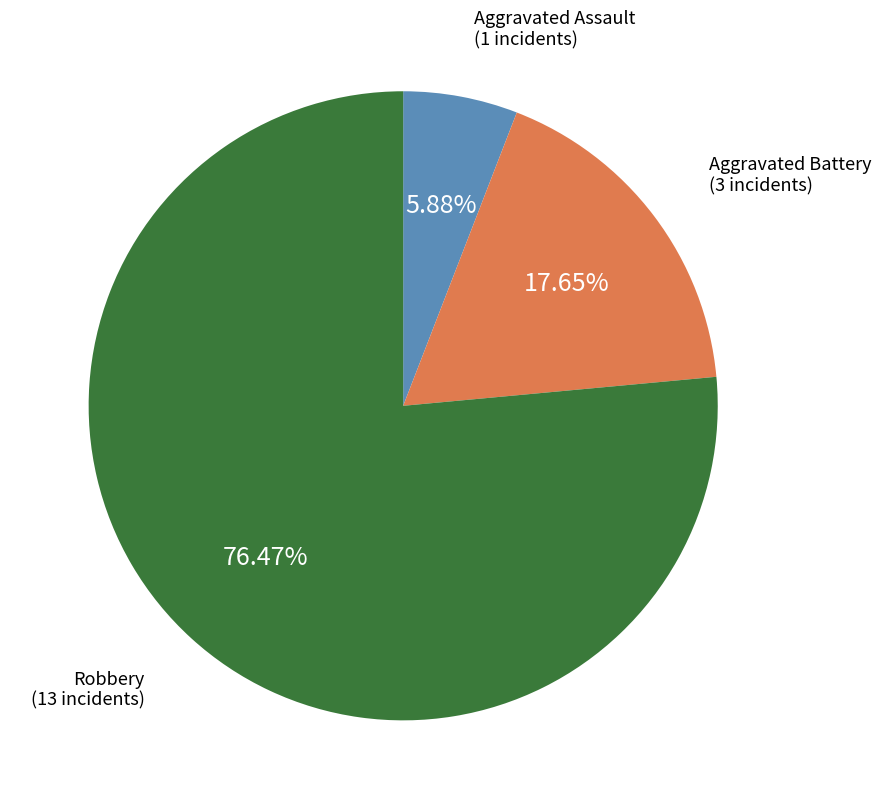

Does any single category account for the majority?

Yes